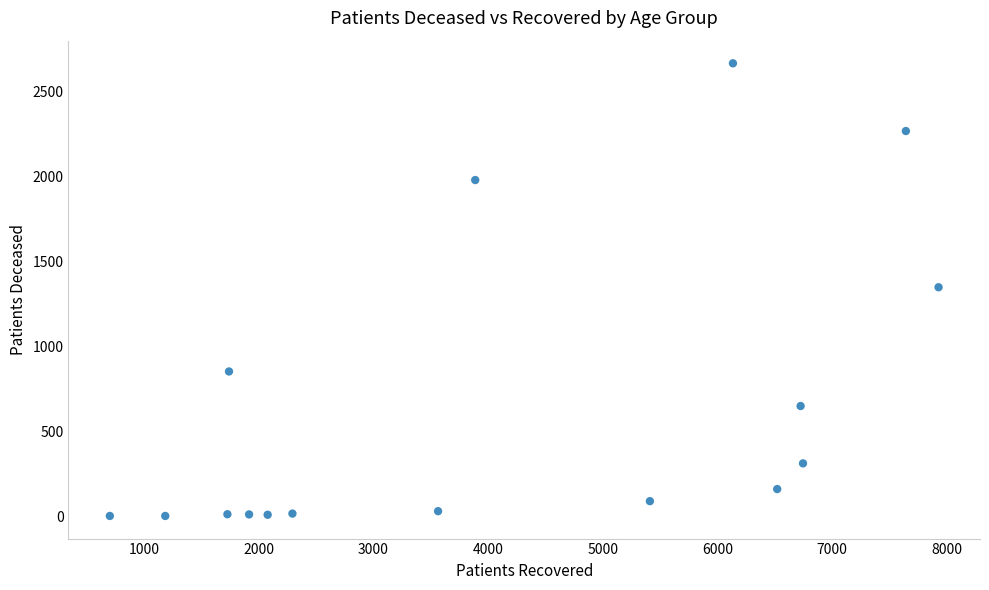

What is the range of Y values (max minus min)?

2660